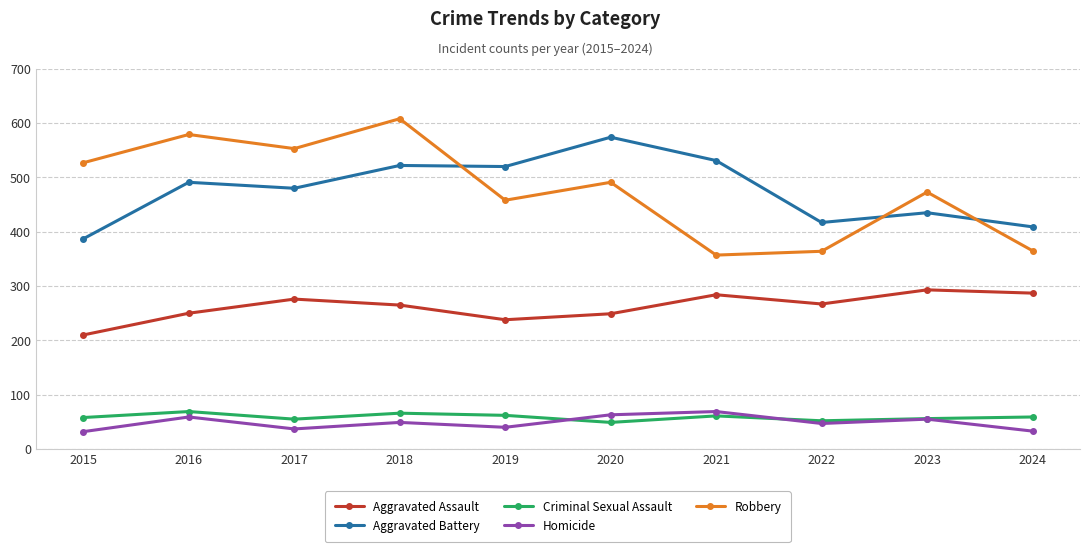

What is the total value across all series at 2021?

1302